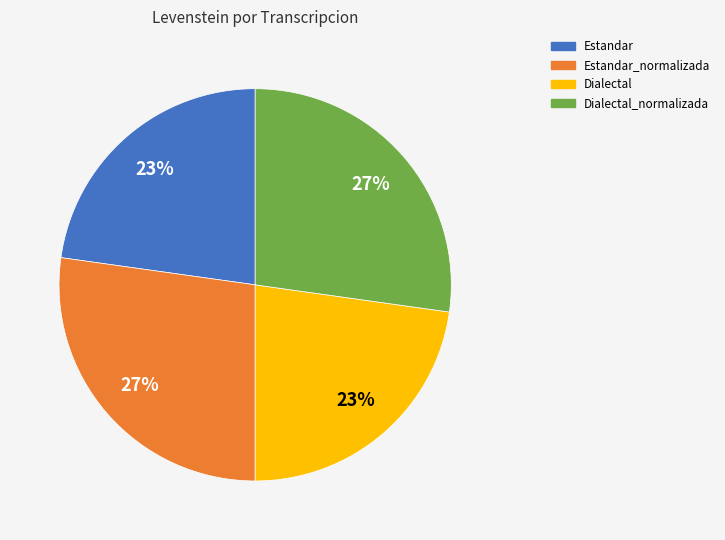

To the nearest percent, what is the difference between the largest and smallest slice percentages?

4%